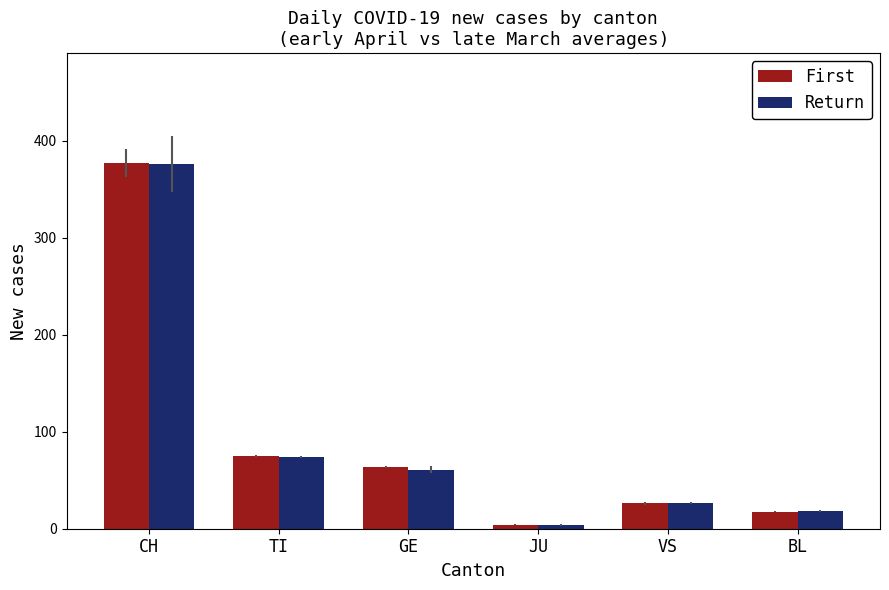

What value does the Return series have at CH?

375.7